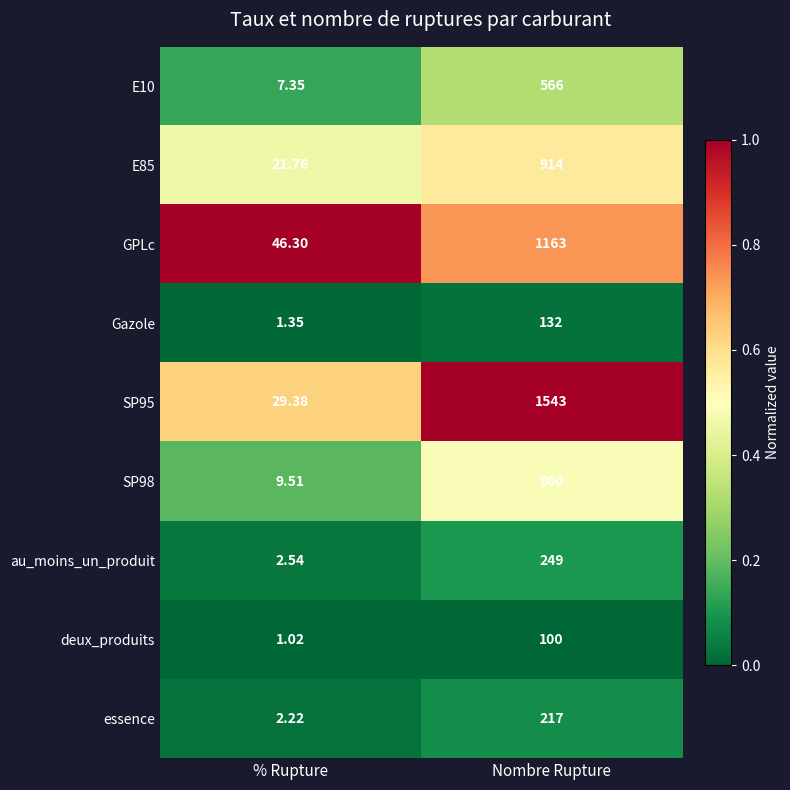

Which category has the highest value in the Gazole series?

Nombre Rupture